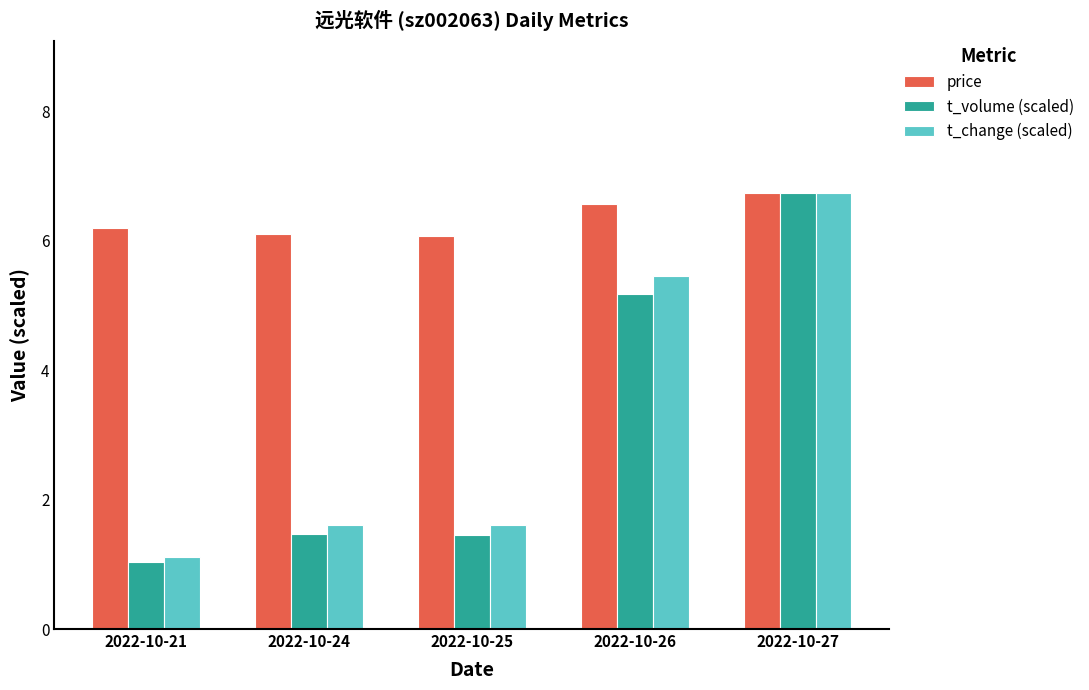

What is the difference between the second highest and second lowest values in the t_change (scaled) series?

3.8